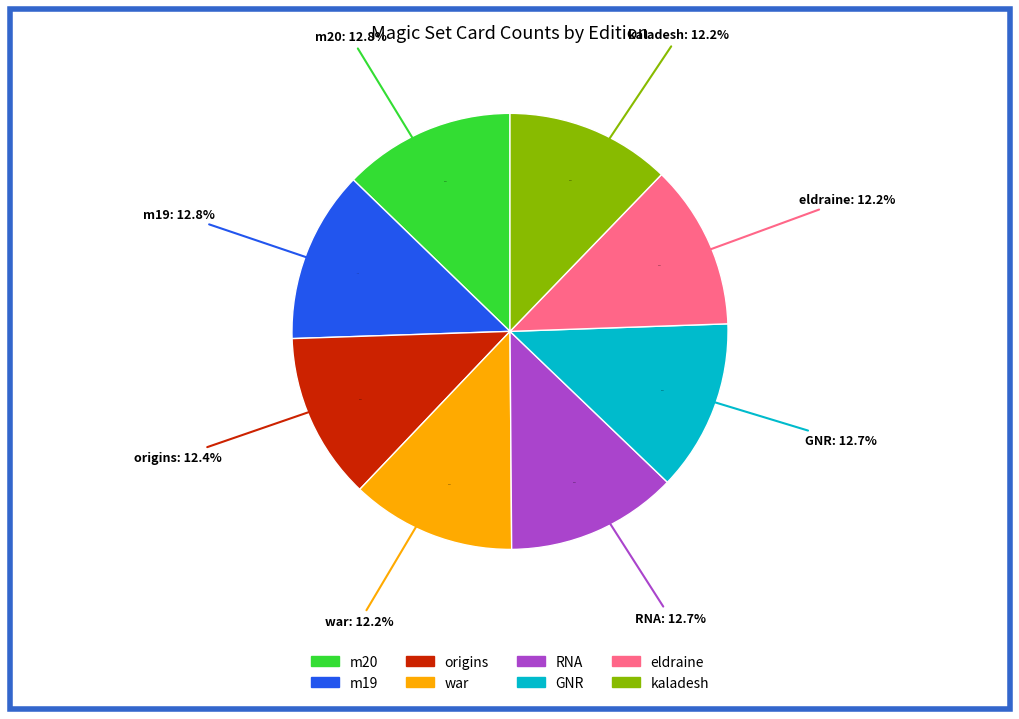

Is there a majority slice in this chart?

No